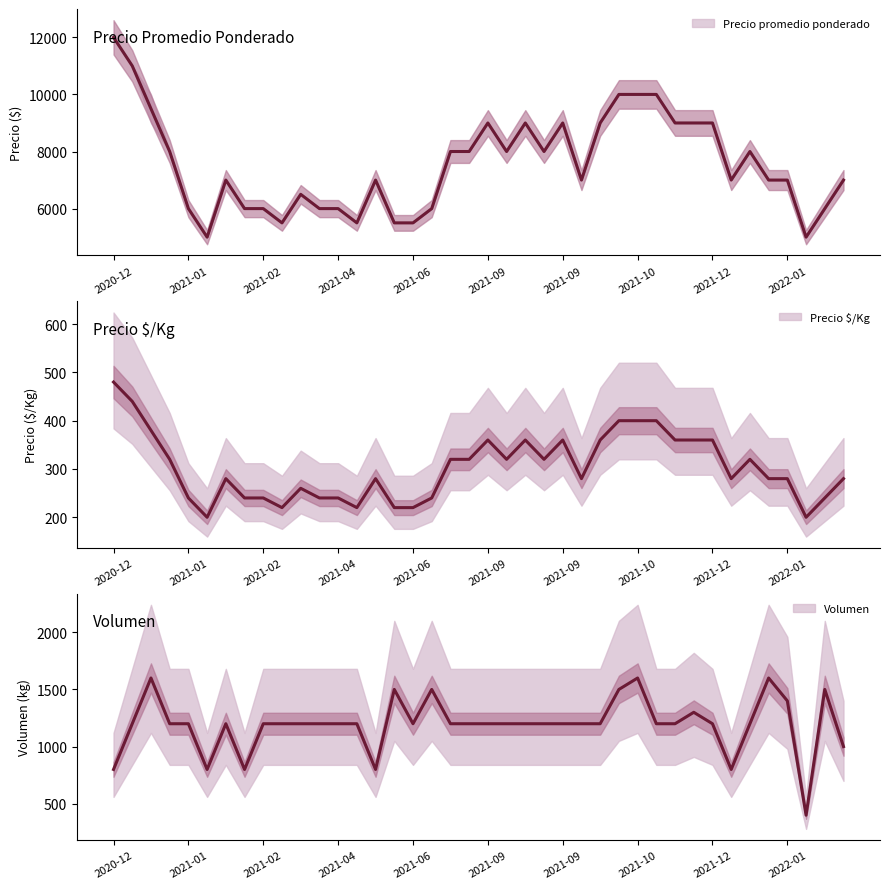

How many data points does each series have?

40